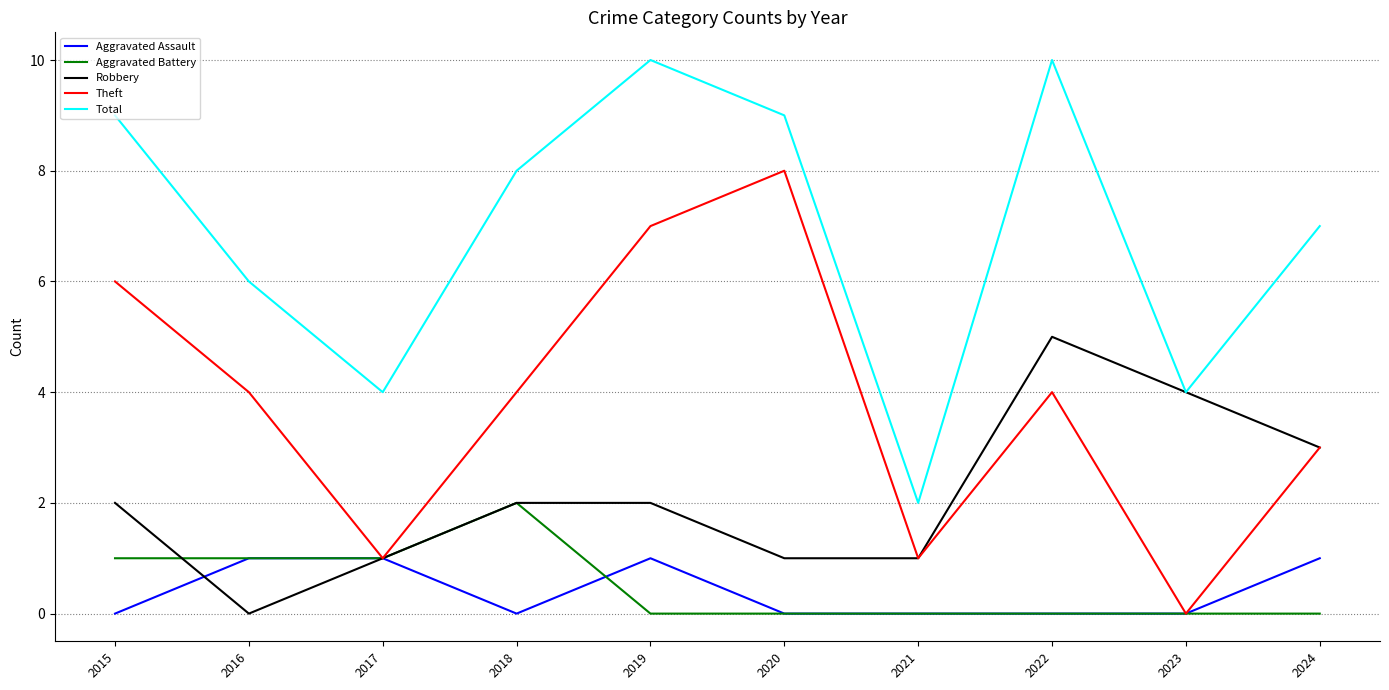

Rank the series by their maximum value, from lowest to highest.

Aggravated Assault, Aggravated Battery, Robbery, Theft, Total